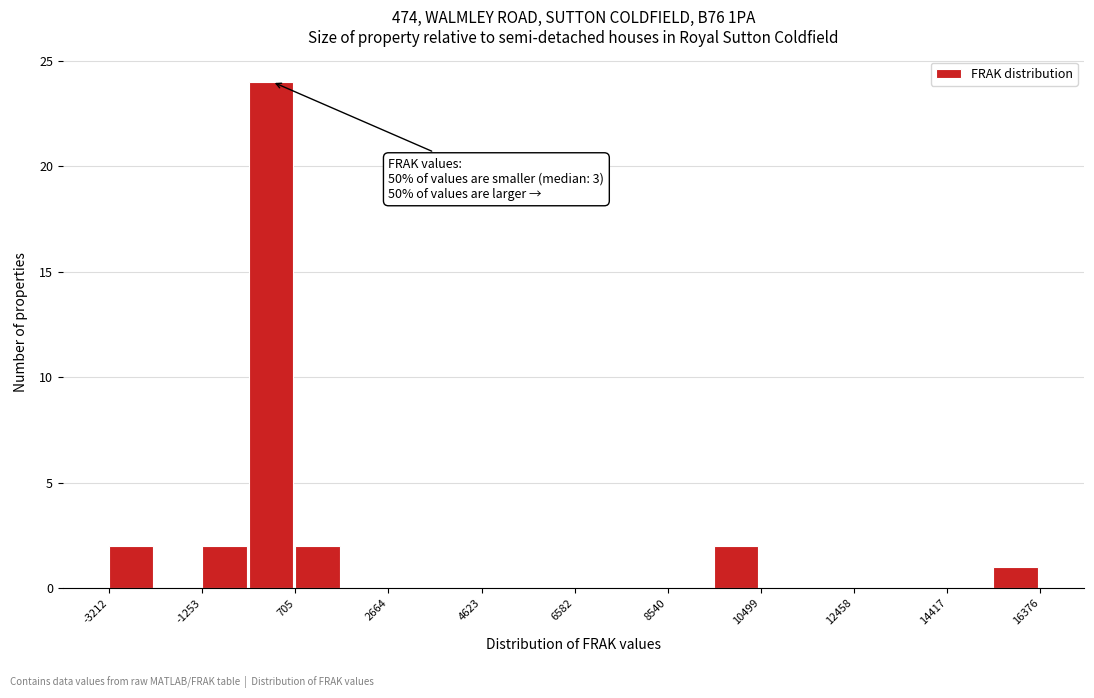

Over which range of the x-axis is the bar tallest?

-200 to 800